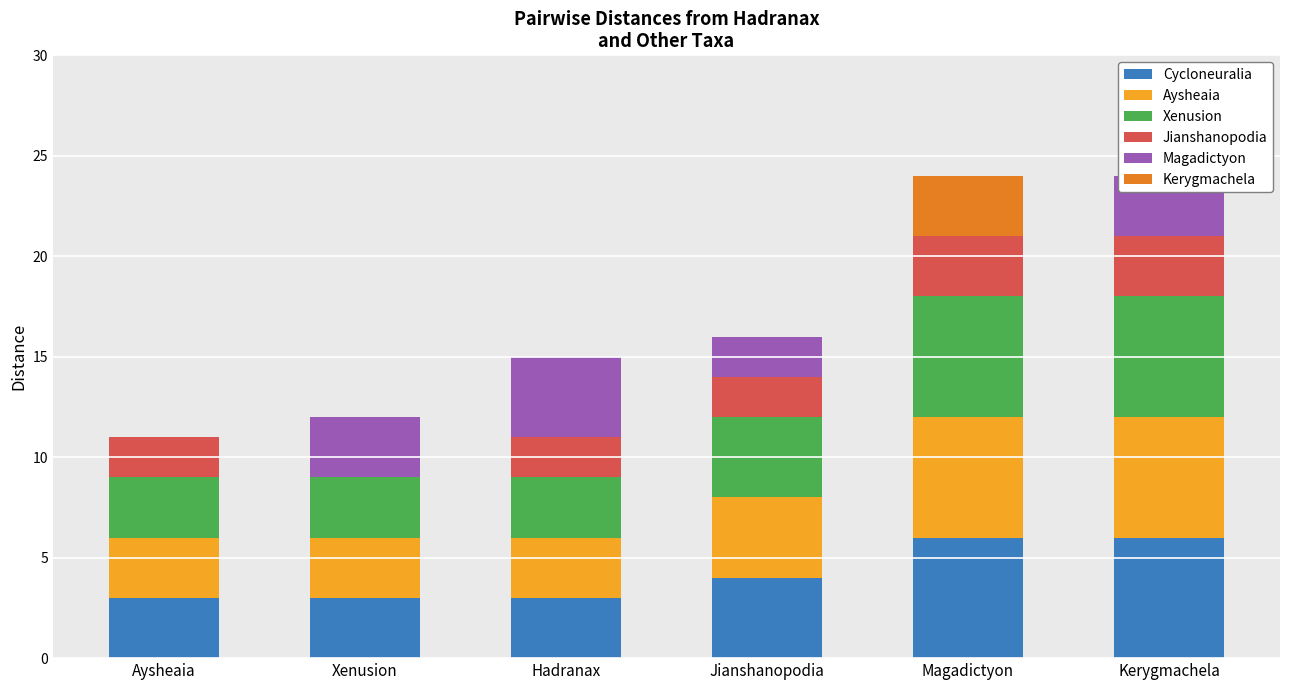

Which has a higher value, Jianshanopodia or Aysheaia?

Jianshanopodia